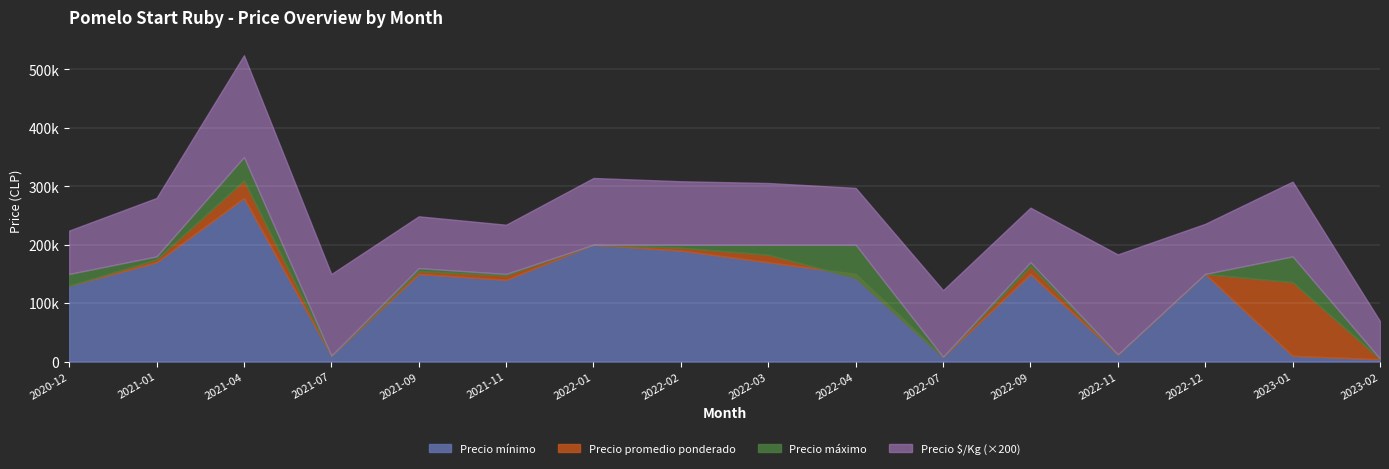

What is the total value across all series at 2021-07?

30100